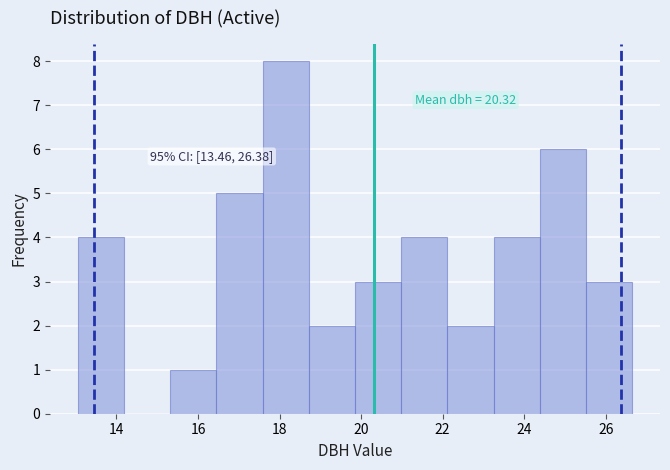

Over which range of the x-axis is the bar tallest?

17.6 to 18.8